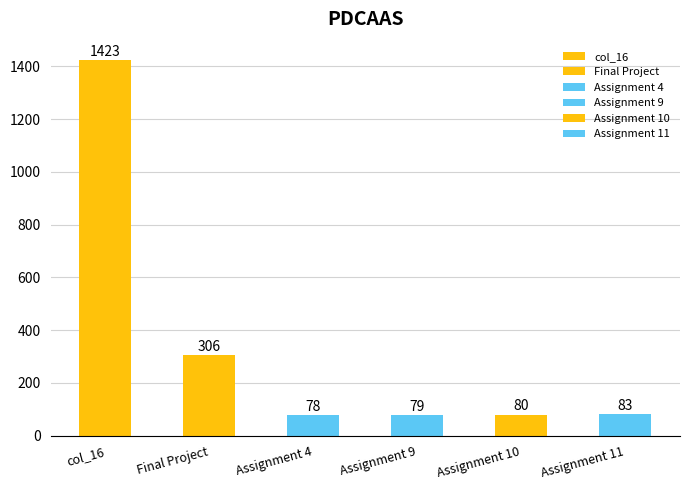

What position from the right is Assignment 9?

3